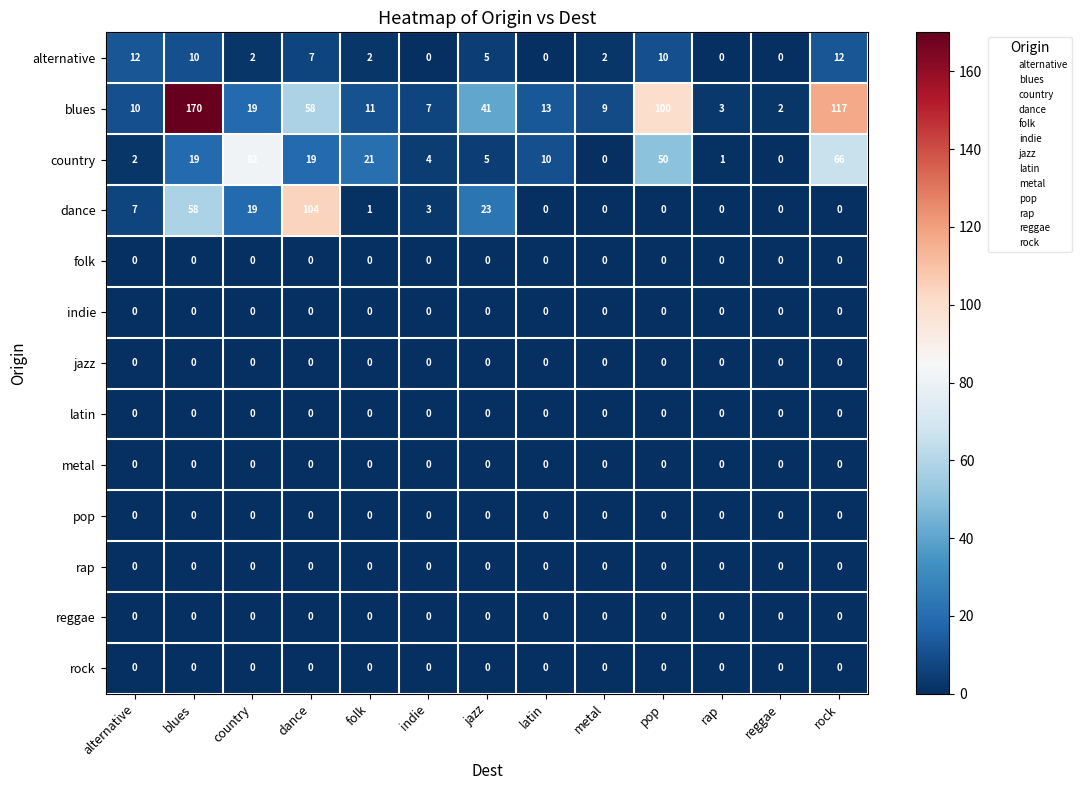

What is the difference between the blues values at rock and indie?

110